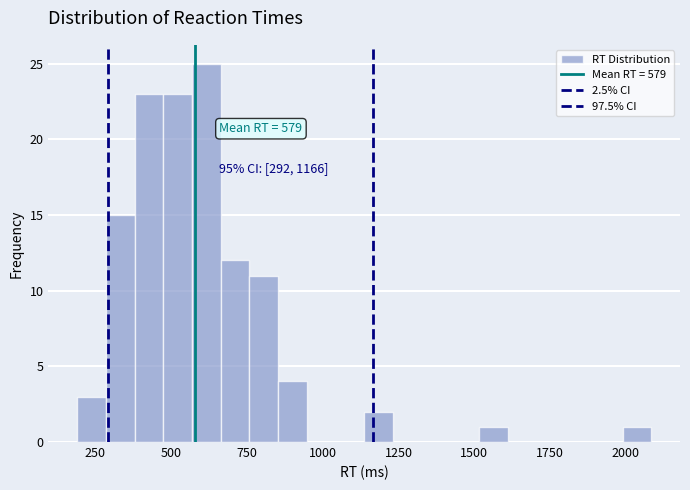

Around what value on the x-axis is the tallest bar? Give the approximate position of its centre, as read against the axis.

600